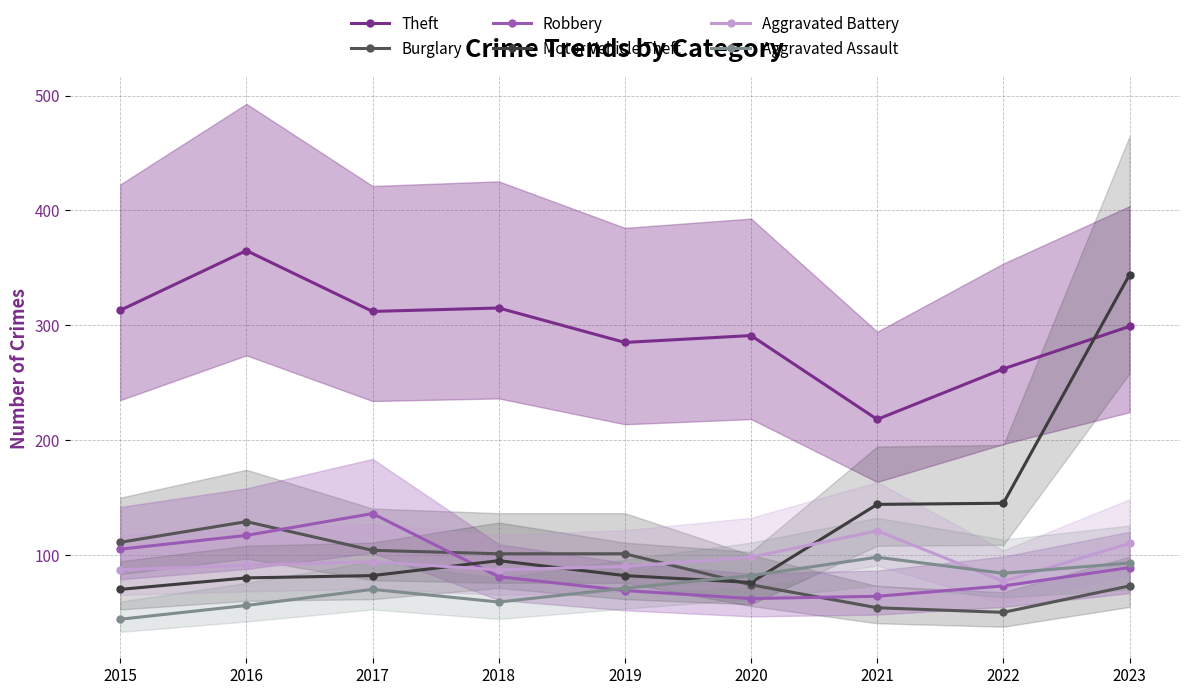

What are all the series names shown in the legend?

Theft, Burglary, Robbery, Motor Vehicle Theft, Aggravated Battery, Aggravated Assault